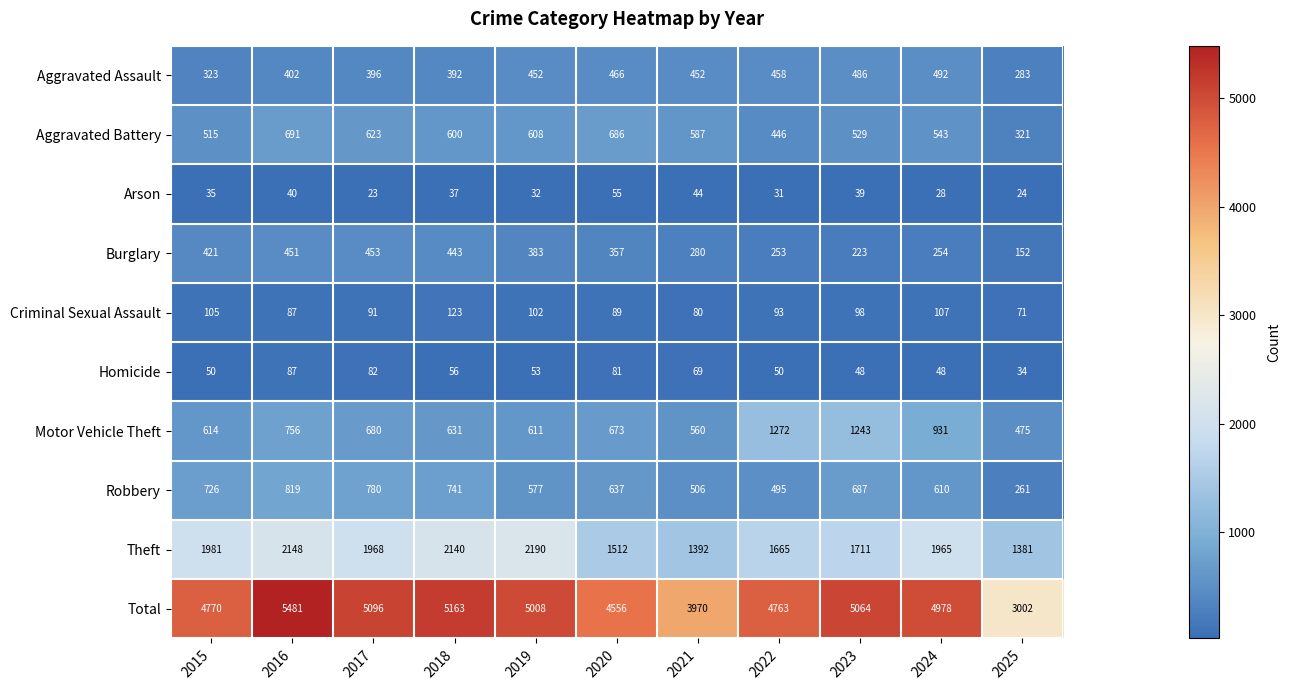

What is the difference between the maximum and minimum values in the Motor Vehicle Theft series?

797